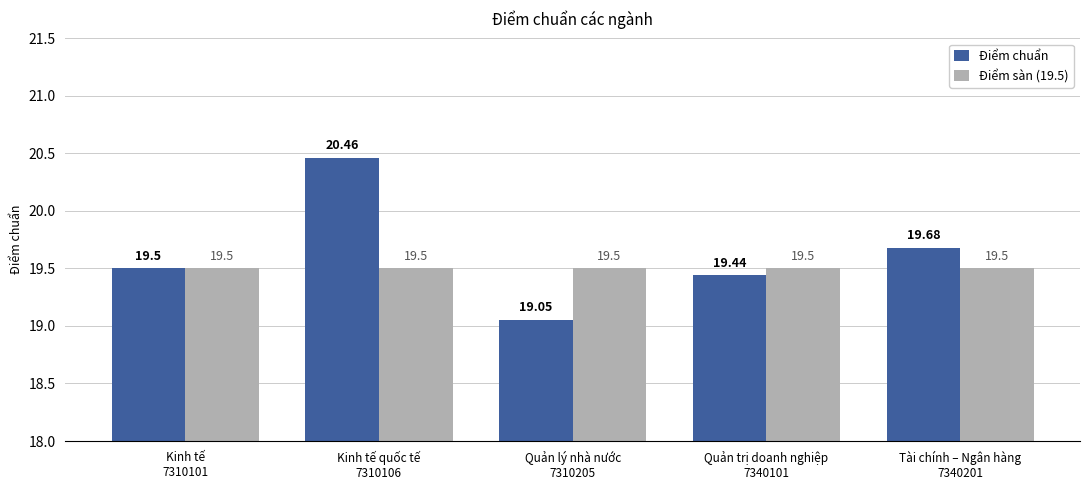

What are all the series names shown in the legend?

Điểm chuẩn, Điểm sàn (19.5)